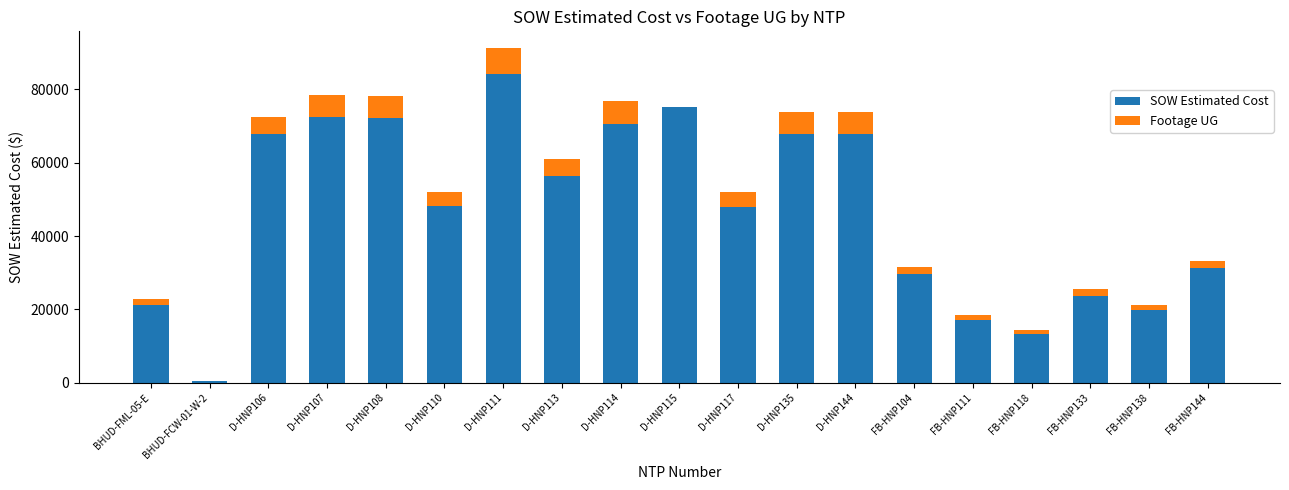

The value of SOW Estimated Cost at D-HNP144 is 117950.8. True or false?

False